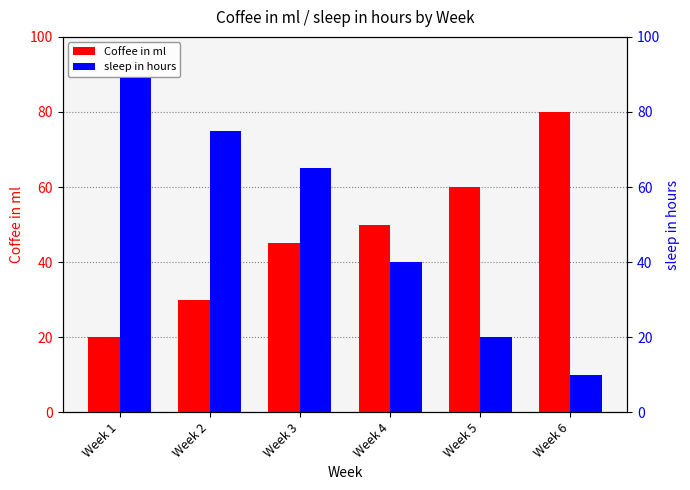

Reading right to left, list all the values displayed in this chart.

Coffee in ml: Week 6=80	Week 5=60	Week 4=50	Week 3=45	Week 2=30	Week 1=20
sleep in hours: Week 6=10	Week 5=20	Week 4=40	Week 3=65	Week 2=75	Week 1=89